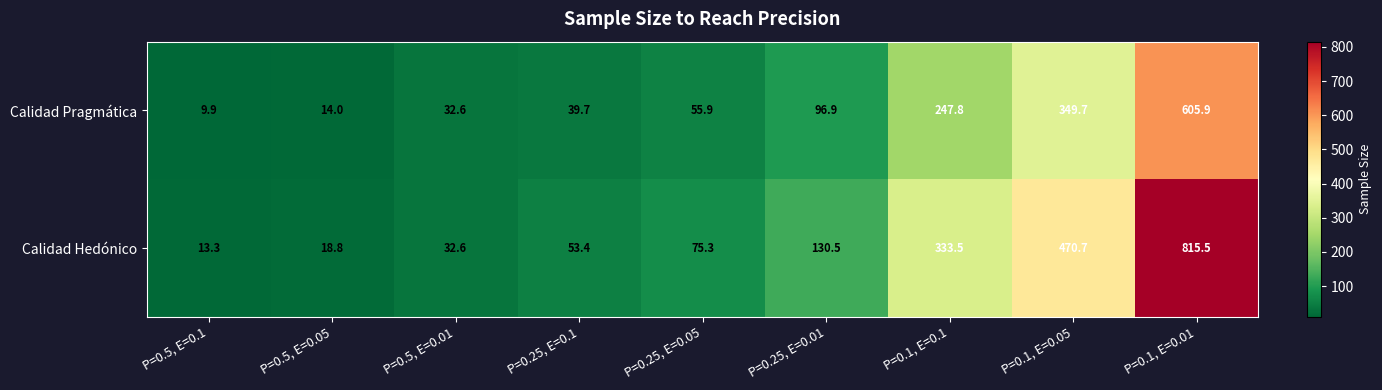

Reading left to right, extract all data points from this chart.

Calidad Pragmática: 9.9	14.0	32.6	39.7	55.9	96.9	247.8	349.7	605.9
Calidad Hedónico: 13.3	18.8	32.6	53.4	75.3	130.5	333.5	470.7	815.5